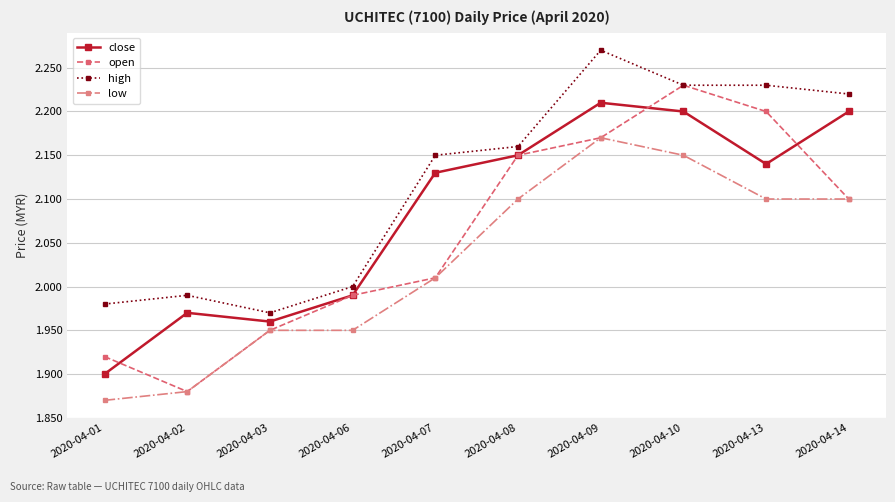

Where is the first local maximum for close?

2020-04-02